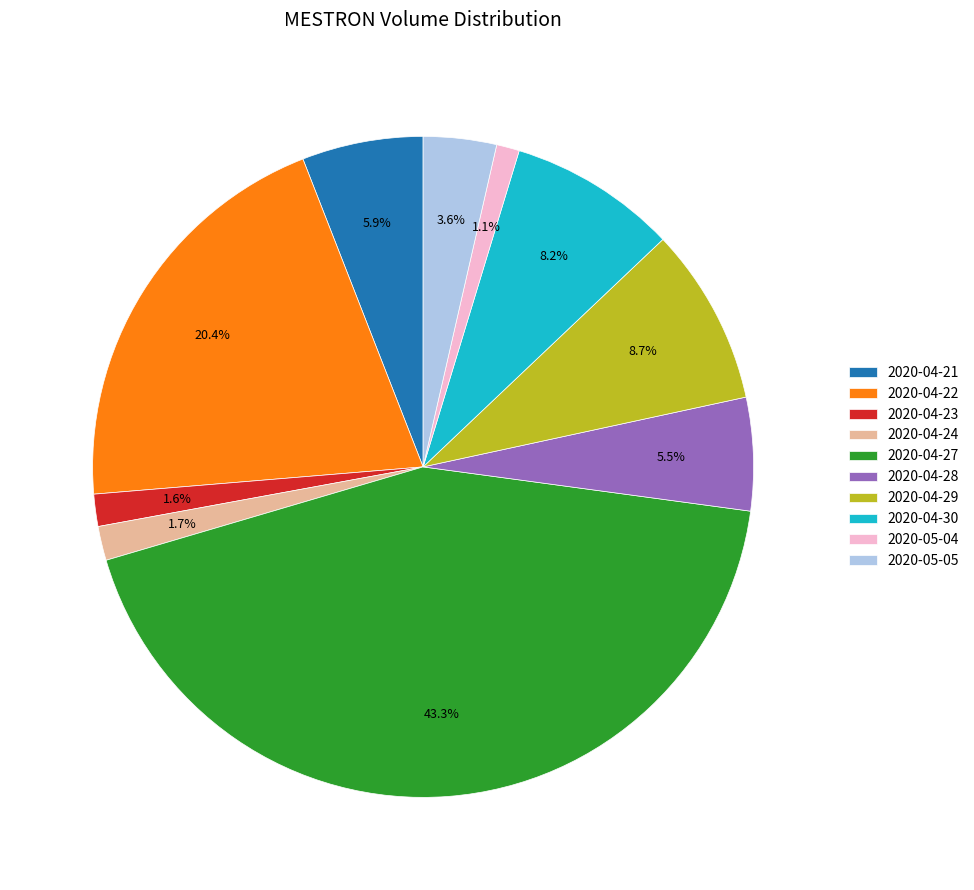

What is the largest slice in the pie chart?

2020-04-27